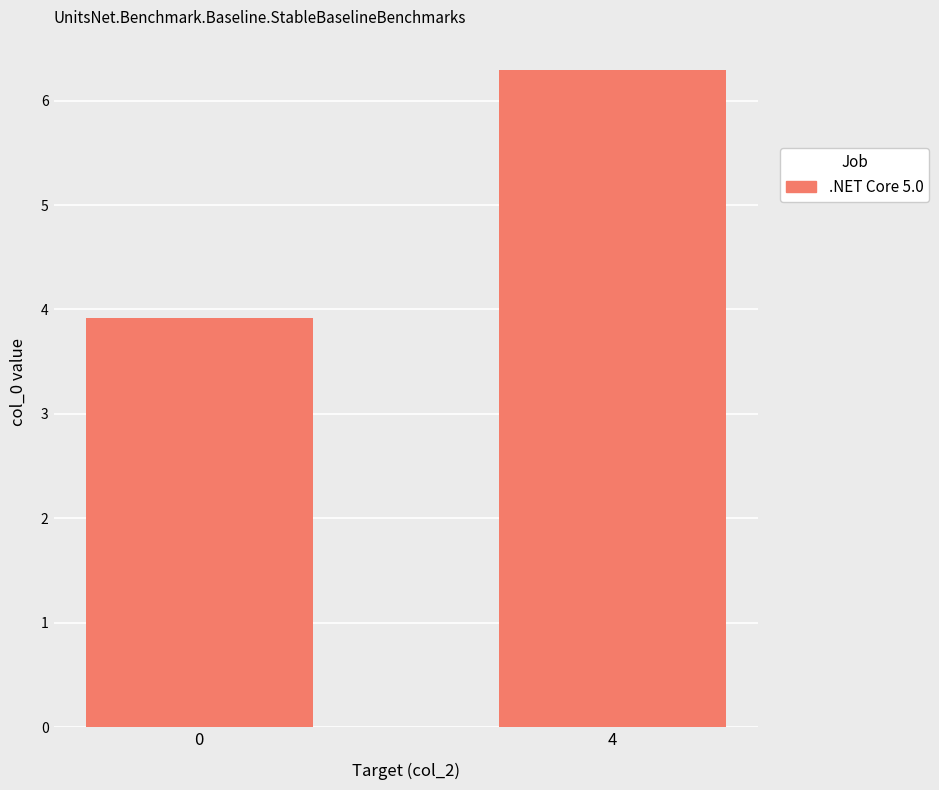

Approximately how many times larger is the value at 0 compared to 4?

0.6